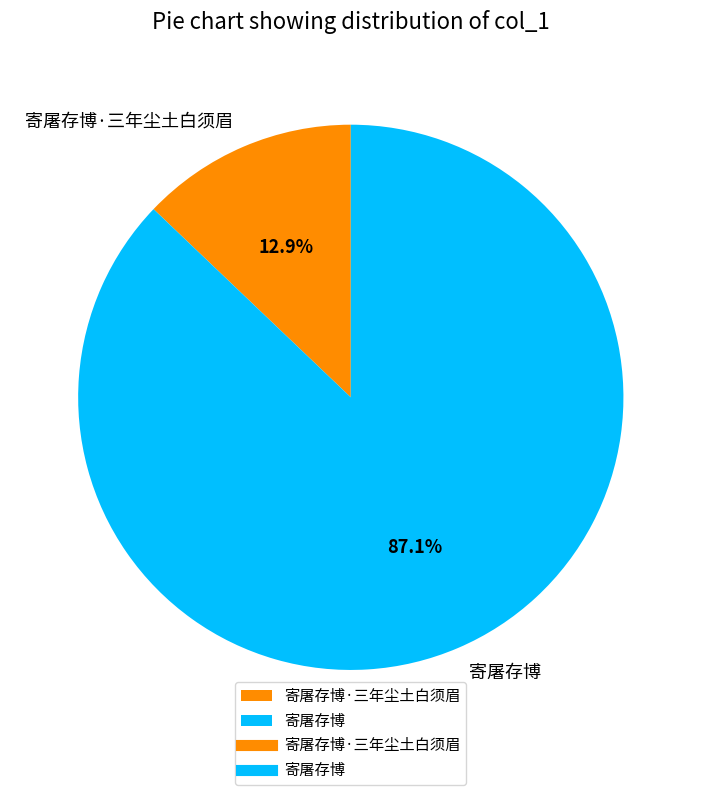

Count the number of slices in the pie.

2